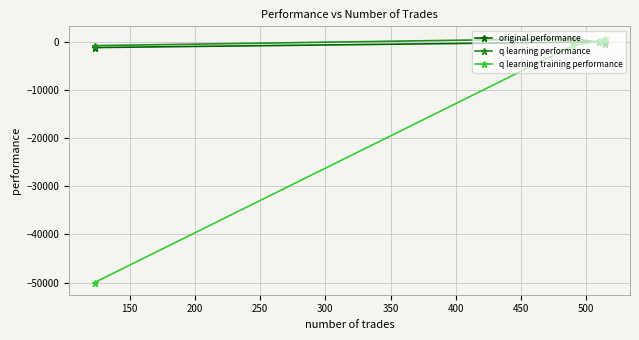

How many categories are shown in the chart?

4